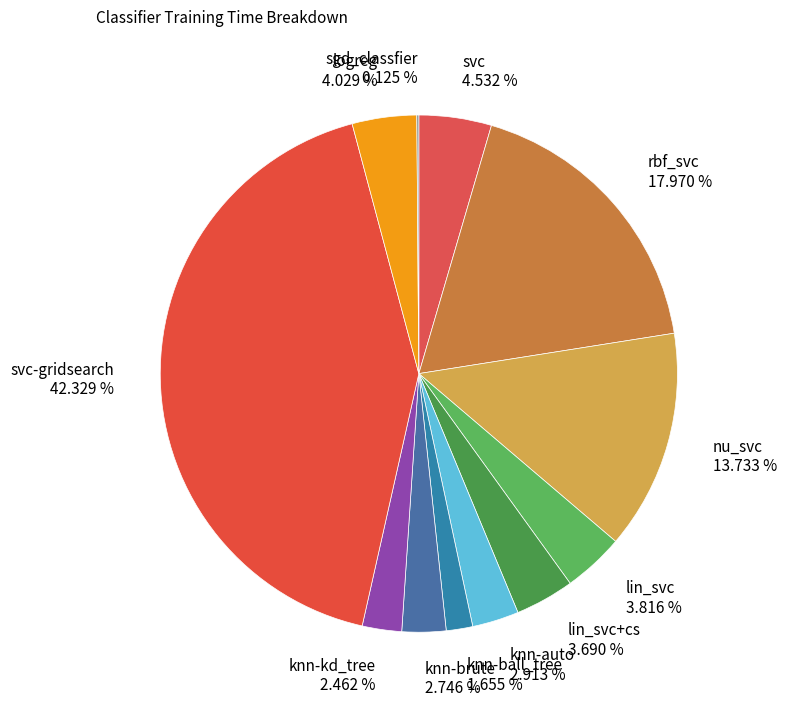

Is there any slice that represents more than half of the pie?

No